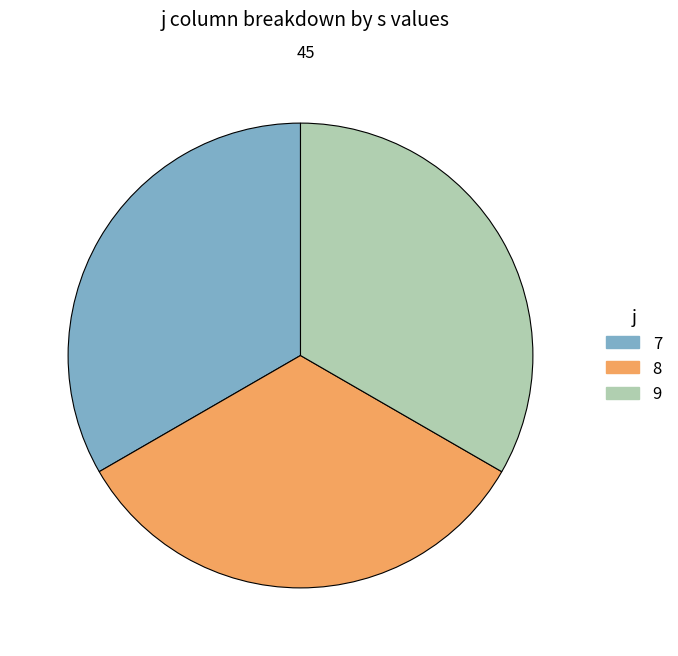

Does any single category account for the majority?

No